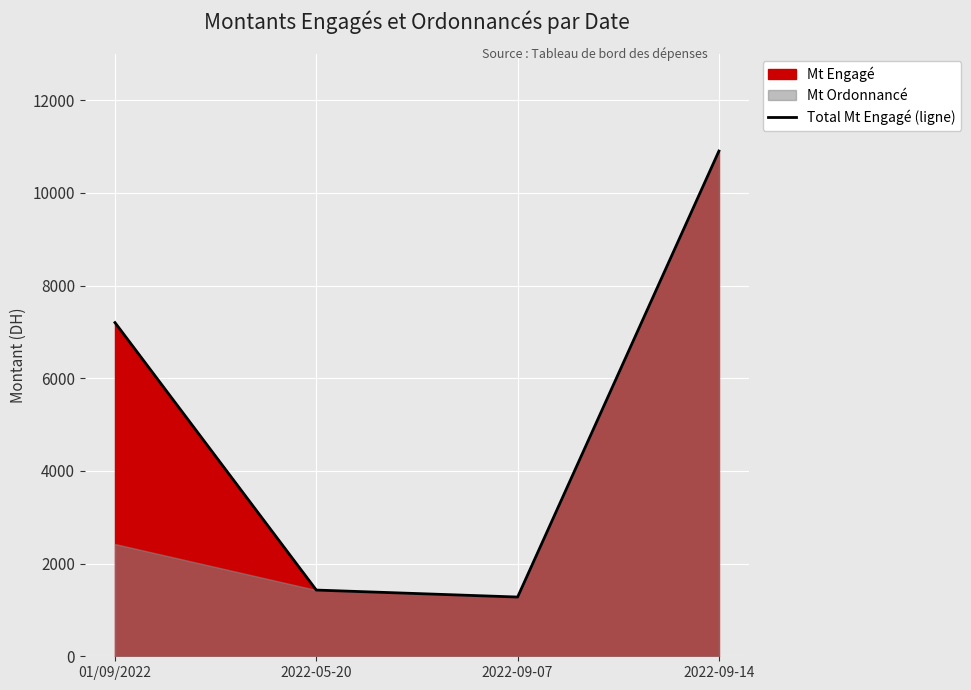

List the labels in order of value, smallest first.

2022-09-07, 2022-05-20, 01/09/2022, 2022-09-14